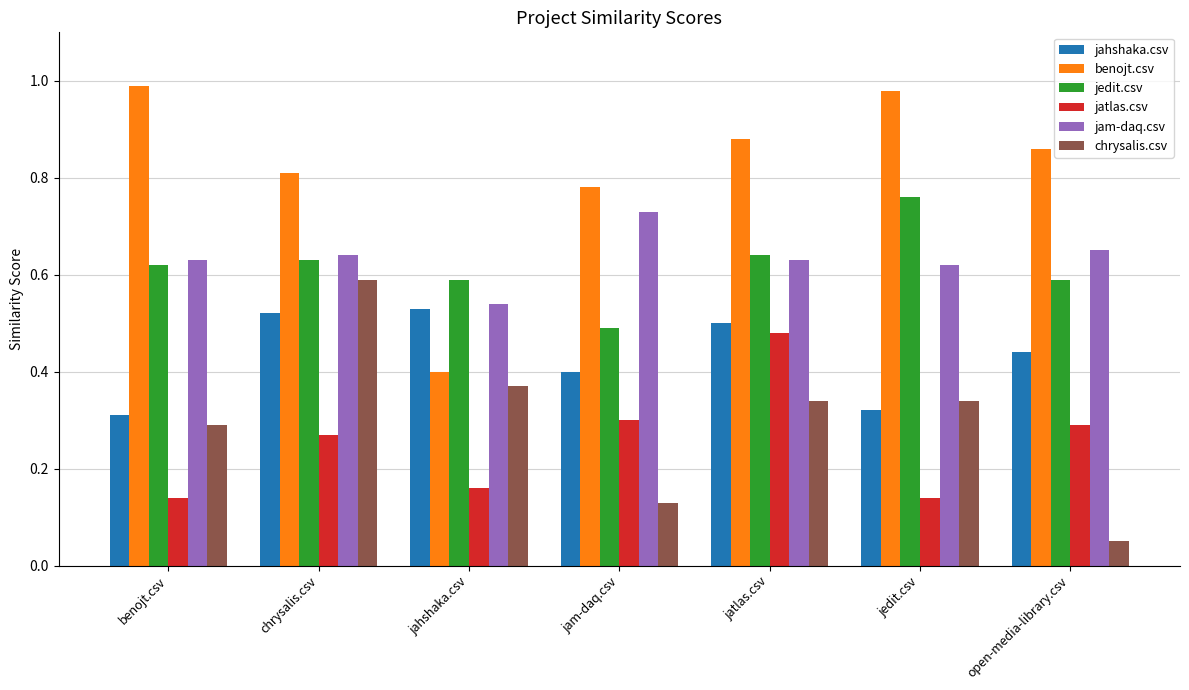

What is the total value across all series at benojt.csv?

3.0